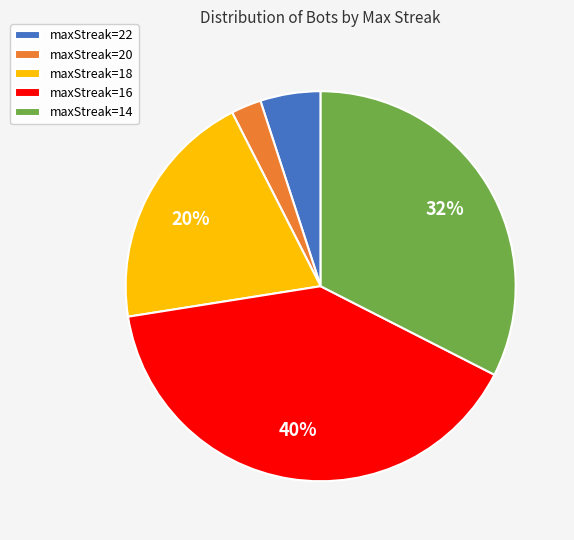

Rank the categories by value from lowest to highest.

maxStreak=20, maxStreak=22, maxStreak=18, maxStreak=14, maxStreak=16